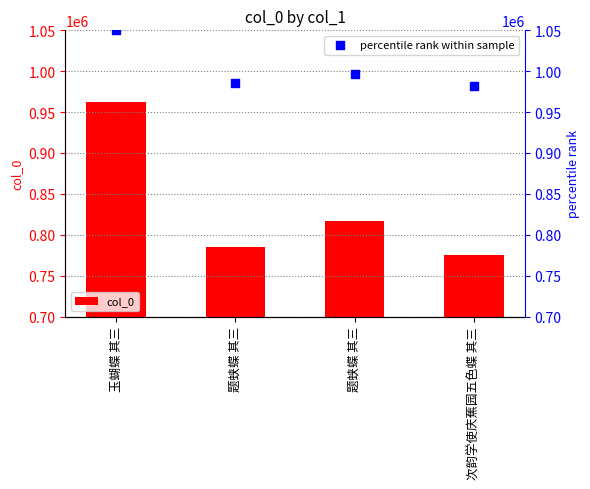

Which series has the widest spread of Y values?

col_0